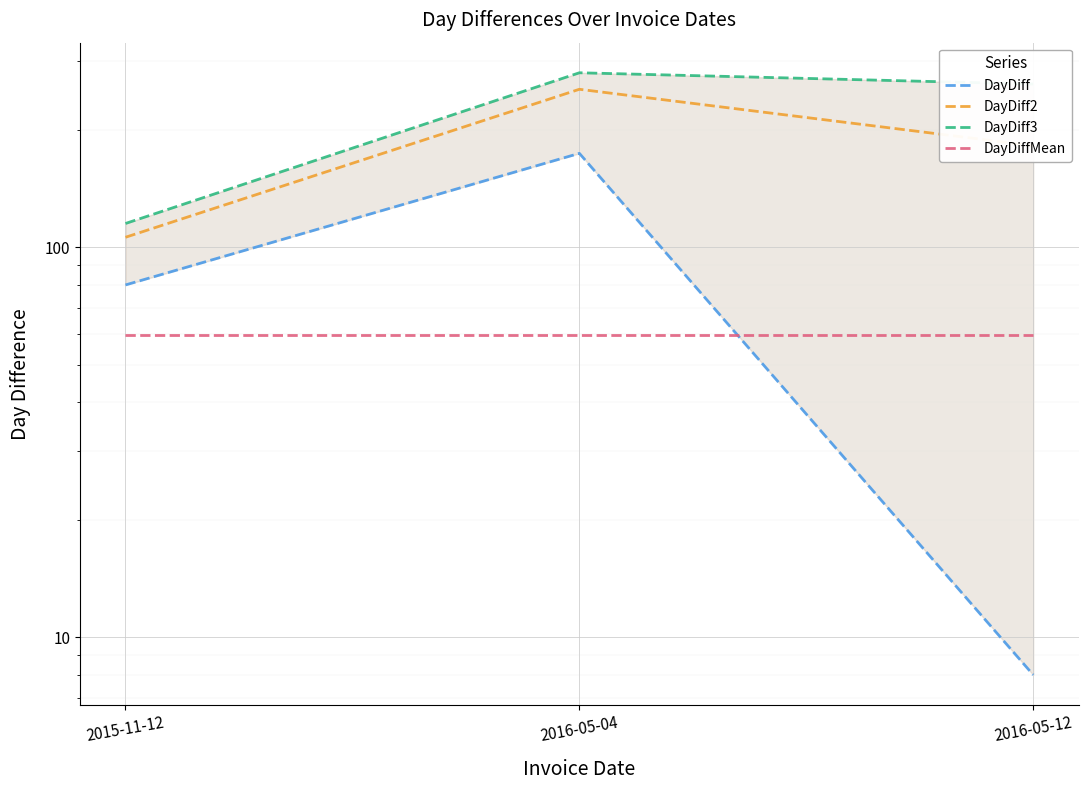

Count the DayDiff2 values in the range 106 to 254.

3